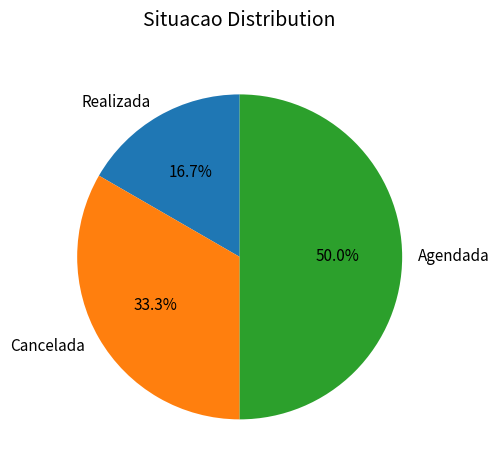

How many slices are in this pie chart?

3